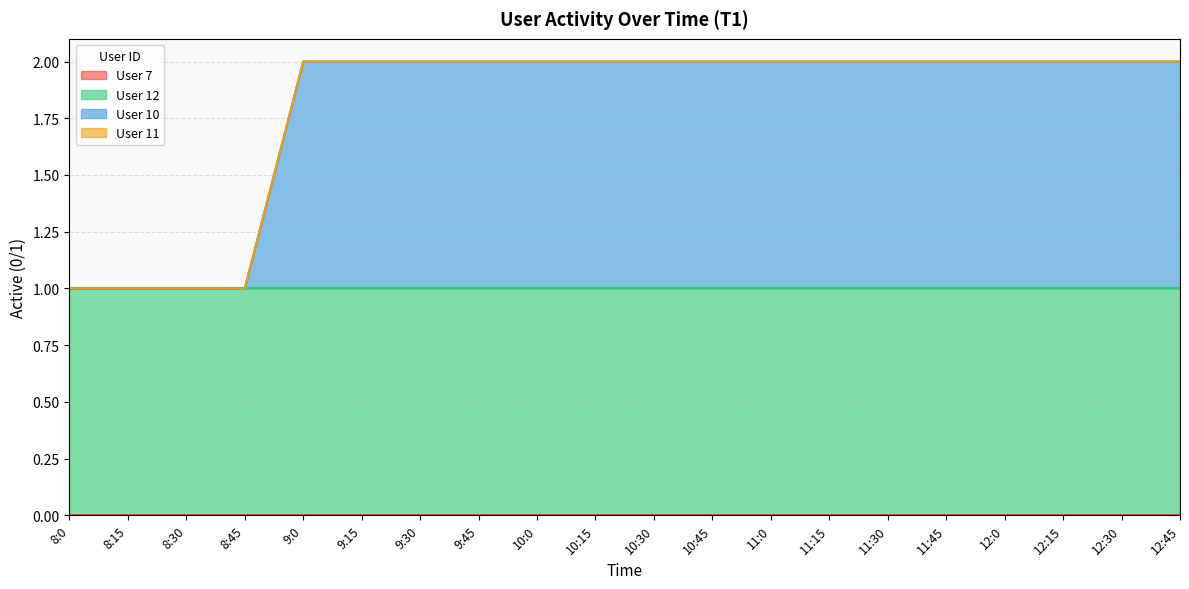

Rank the categories by User 10 value from lowest to highest.

8:0, 8:15, 8:30, 8:45, 9:0, 9:15, 9:30, 9:45, 10:0, 10:15, 10:30, 10:45, 11:0, 11:15, 11:30, 11:45, 12:0, 12:15, 12:30, 12:45